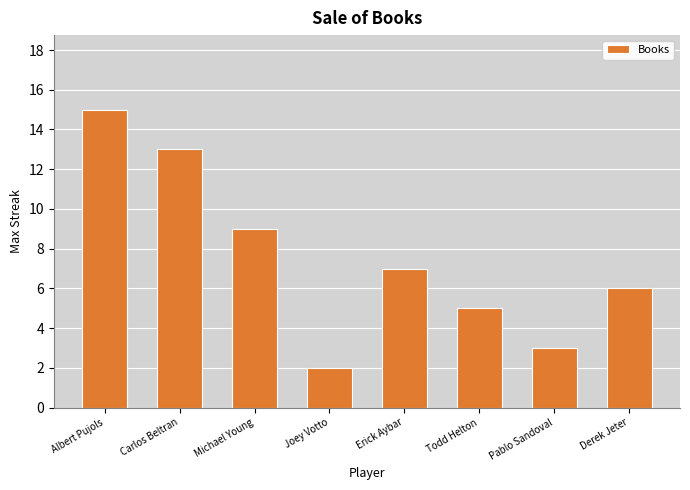

Reading right to left, what are all the values shown in this chart?

Derek Jeter=6	Pablo Sandoval=3	Todd Helton=5	Erick Aybar=7	Joey Votto=2	Michael Young=9	Carlos Beltran=13	Albert Pujols=15